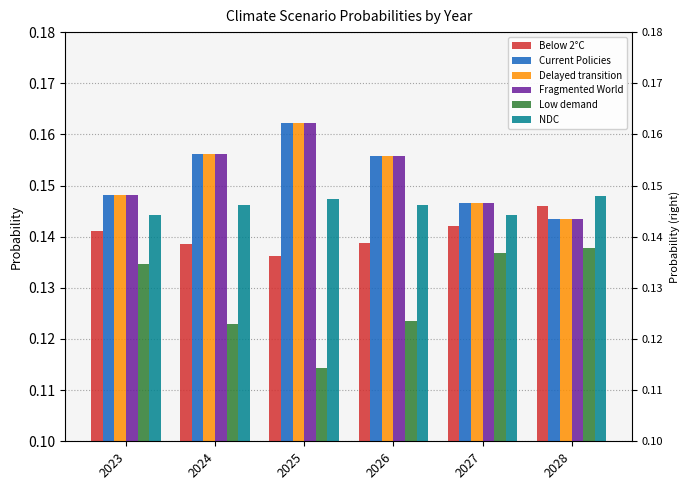

Which has a higher value, 2025 or 2024?

2024